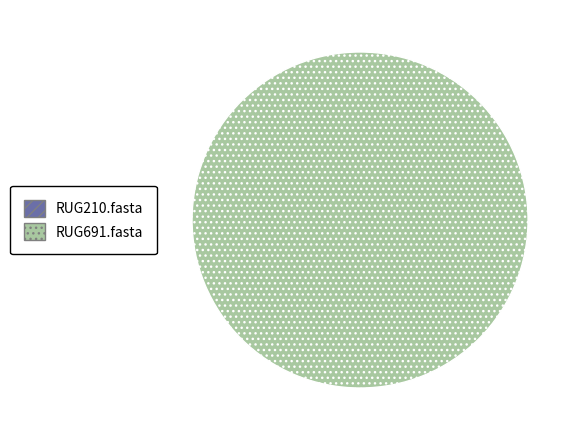

True or false: RUG210.fasta accounts for 1% of the total.

False